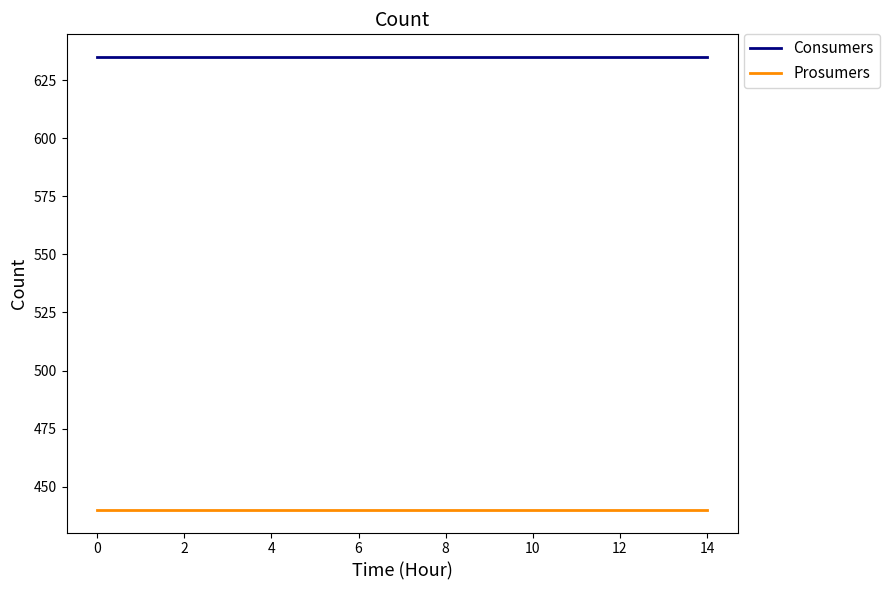

Which series has the largest total across all categories?

Consumers